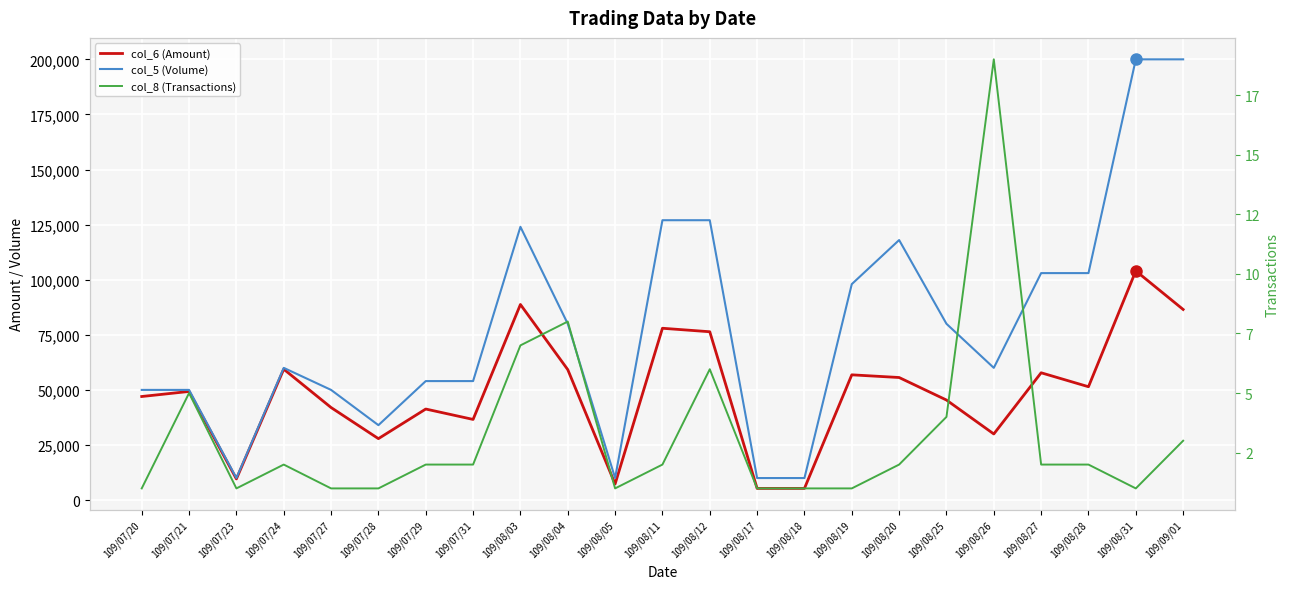

Reading left to right, list all the values displayed in this chart.

col_6 (Amount): 47000	49300	9600	59400	42000	27880	41320	36600	88760	59200	7300	77970	76390	5300	5300	56840	55620	45400	30000	57770	51440	104000	86500
col_5 (Volume): 50000	50000	10000	60000	50000	34000	54000	54000	124000	80000	10000	127000	127000	10000	10000	98000	118000	80000	60000	103000	103000	200000	200000
col_8 (Transactions): 1	5	1	2	1	1	2	2	7	8	1	2	6	1	1	1	2	4	19	2	2	1	3